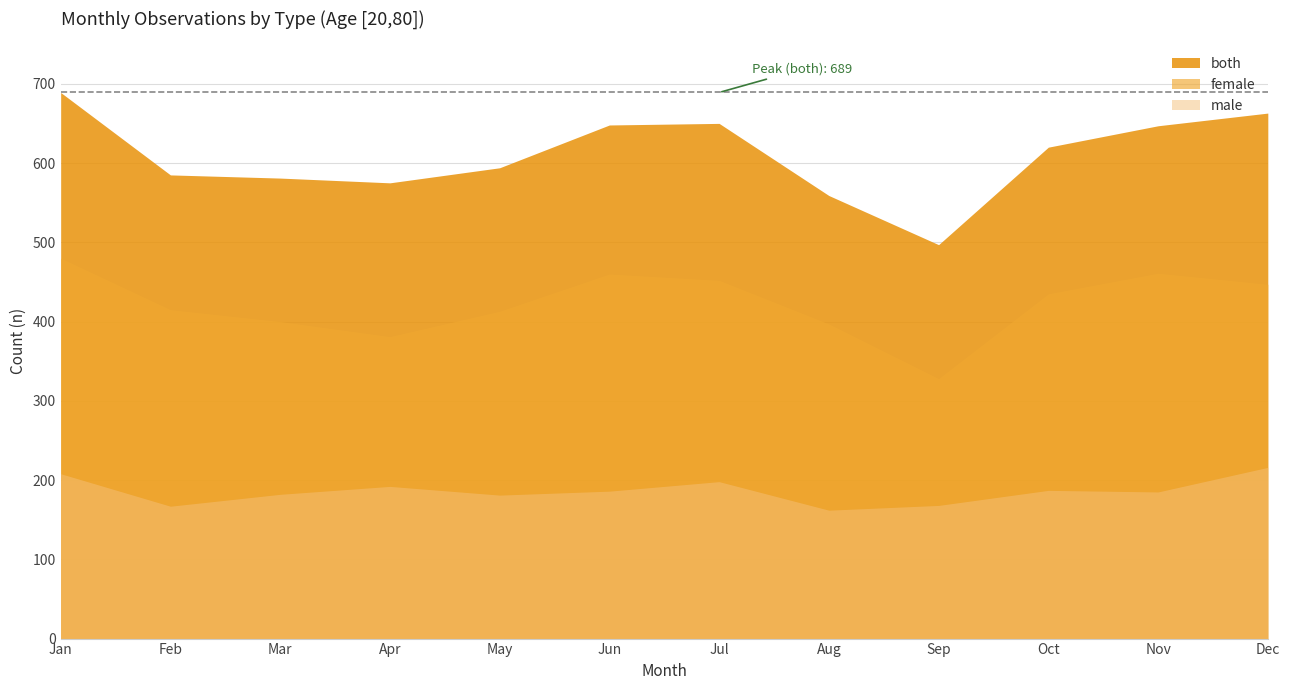

Reading right to left, what are all the values shown in this chart?

male: 12=216	11=185	10=187	9=168	8=162	7=198	6=186	5=181	4=192	3=182	2=167	1=208
female: 12=447	11=461	10=435	9=328	8=397	7=452	6=460	5=413	4=381	3=400	2=415	1=480
both: 12=663	11=647	10=620	9=497	8=559	7=650	6=648	5=594	4=575	3=581	2=585	1=689